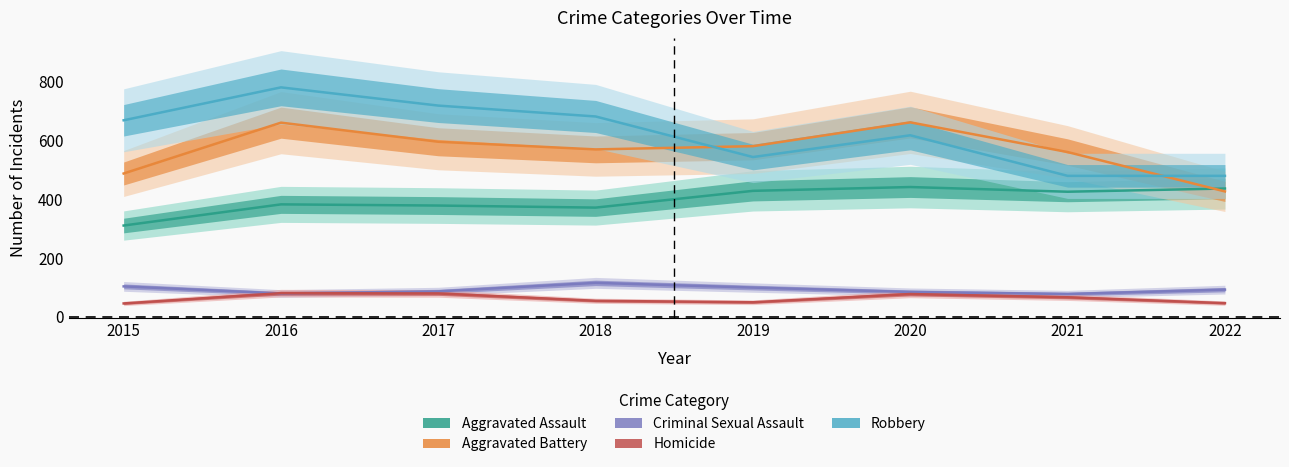

How many intersections are there between Robbery and Aggravated Battery?

2